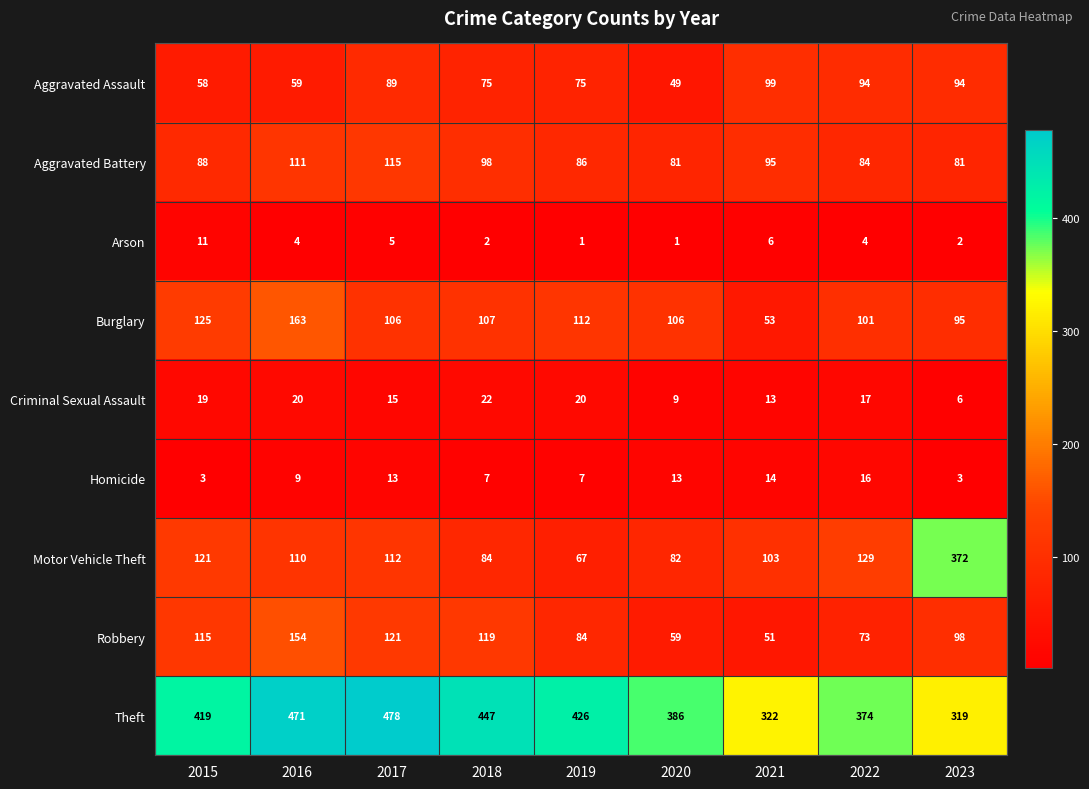

How many distinct data groups are displayed?

9